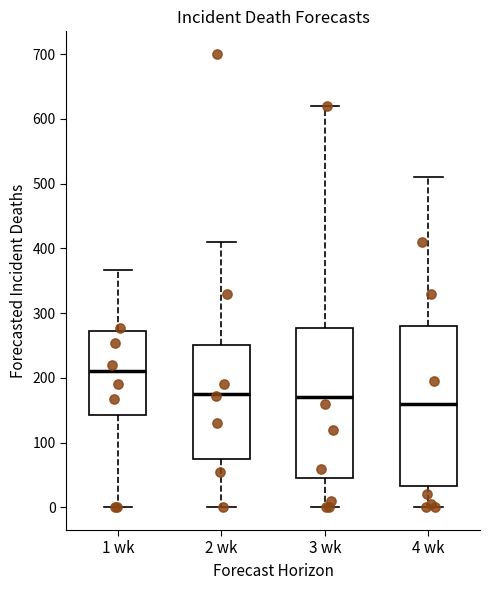

Where is the upper edge of the box for 2 wk on the y-axis? The values are not printed on the chart, so give them approximately, as read against the axis.

250